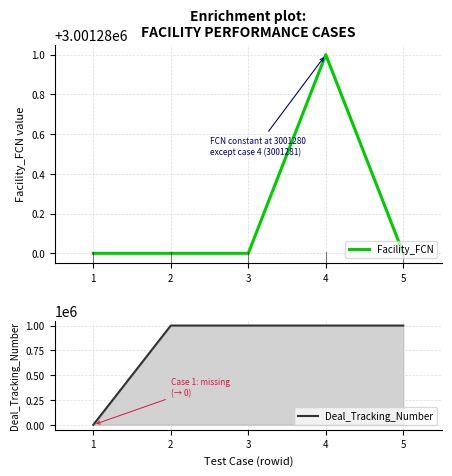

The value of Deal_Tracking_Number at 5 is 568436. True or false?

False